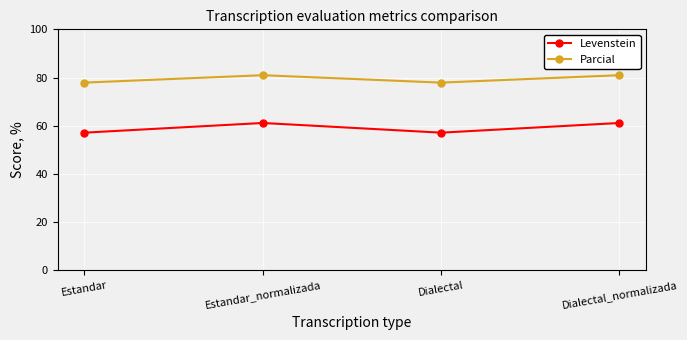

Is the value of Levenstein at Dialectal_normalizada greater than the value of Parcial at Dialectal_normalizada?

No